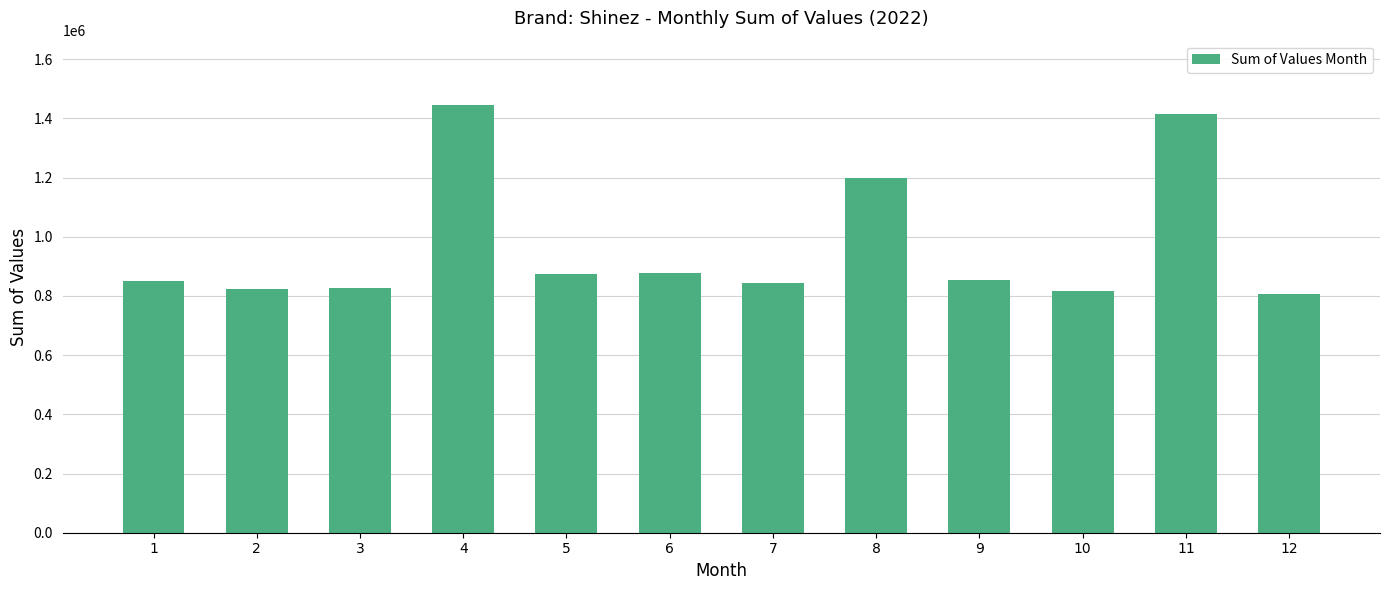

What is the minimum value shown in the chart?

805231